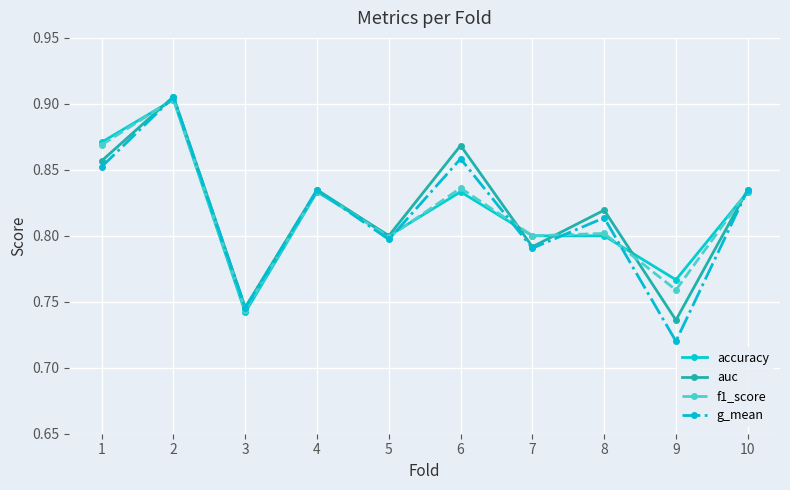

What is the total value across all series at 10?

3.3